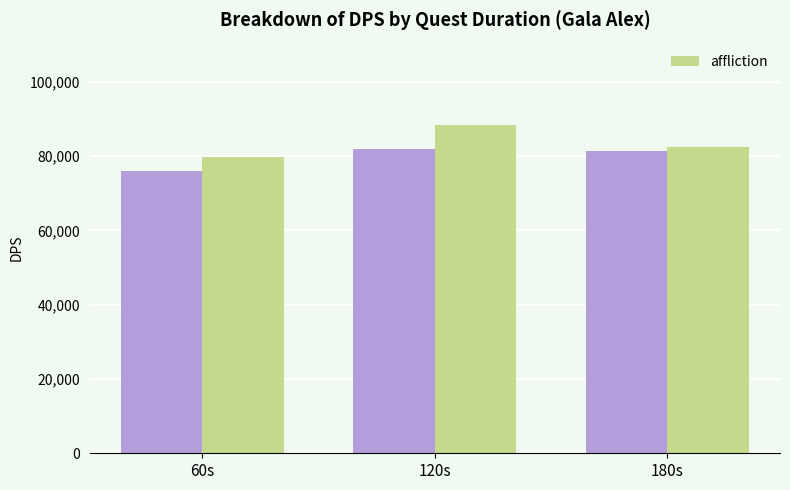

Reading right to left, extract all data points from this chart.

180s=82361	120s=88448	60s=79882